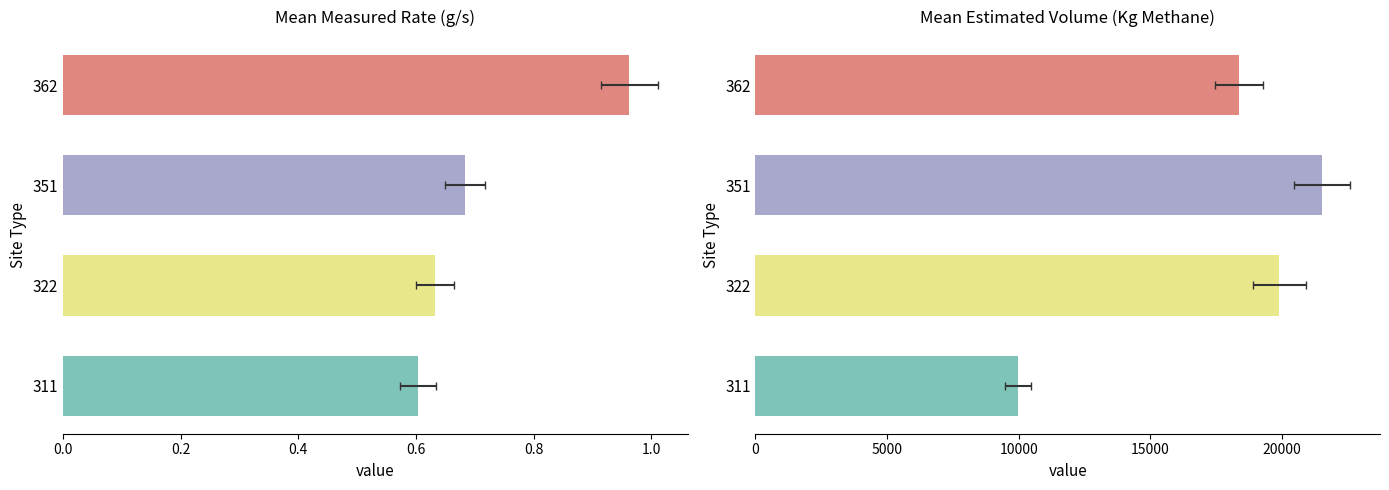

At which label does Estimated Volume (Kg Methane) first exceed 19954?

351